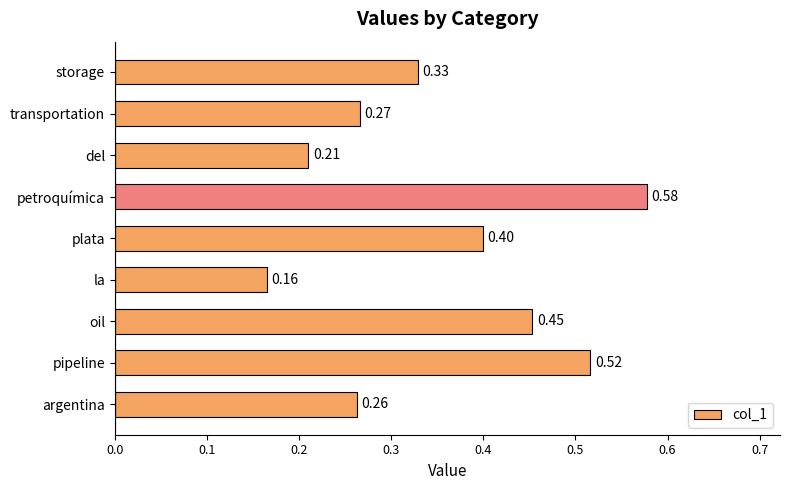

What is the difference between the maximum and minimum values?

0.4